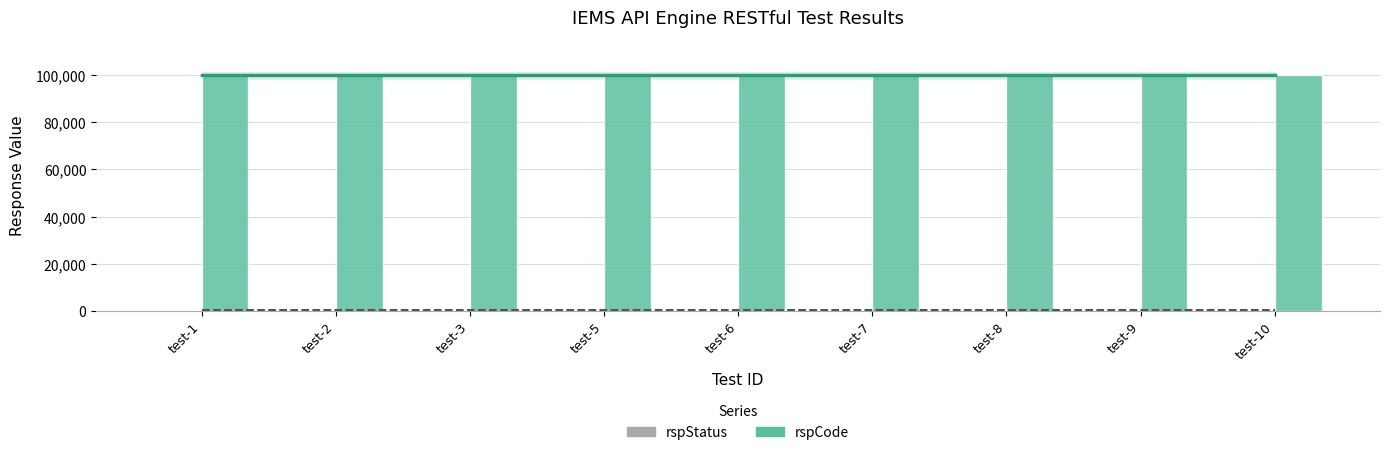

Where is rspStatus nearest to the value 200?

test-1